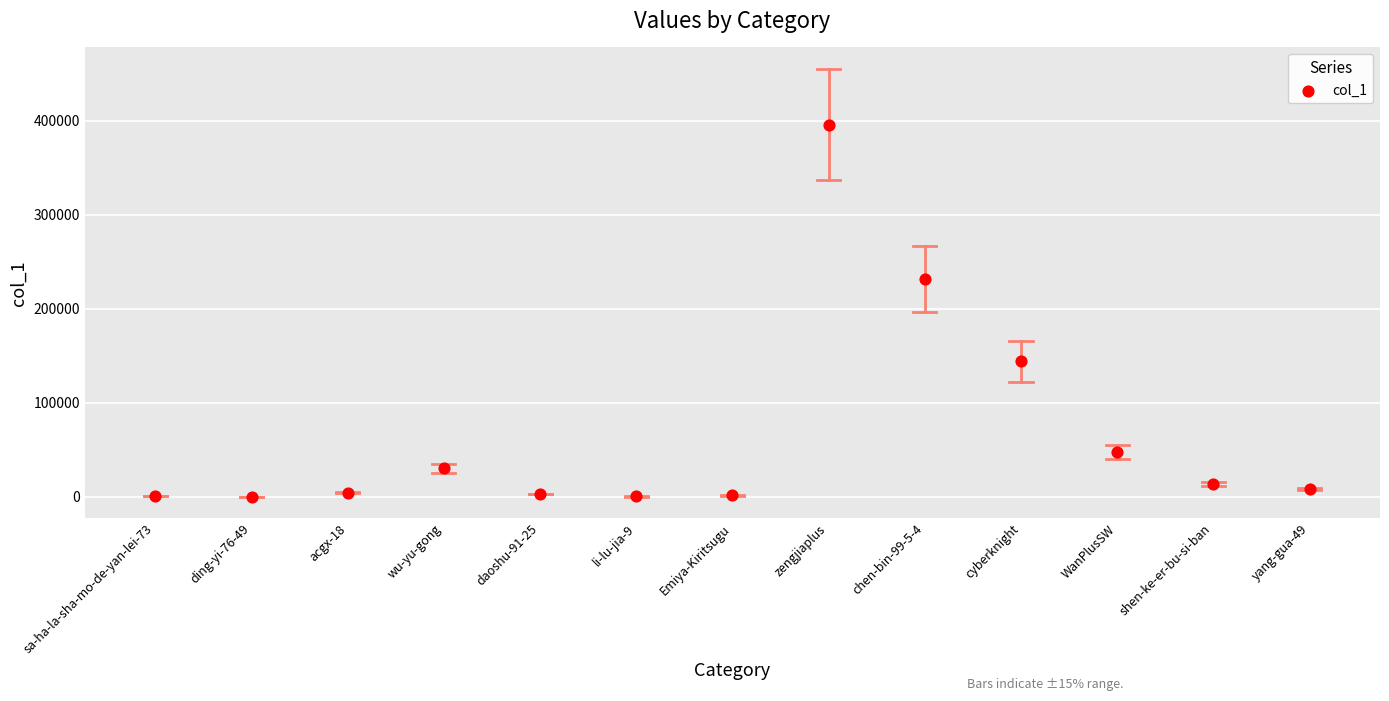

What is the range of Y values (max minus min)?

395958